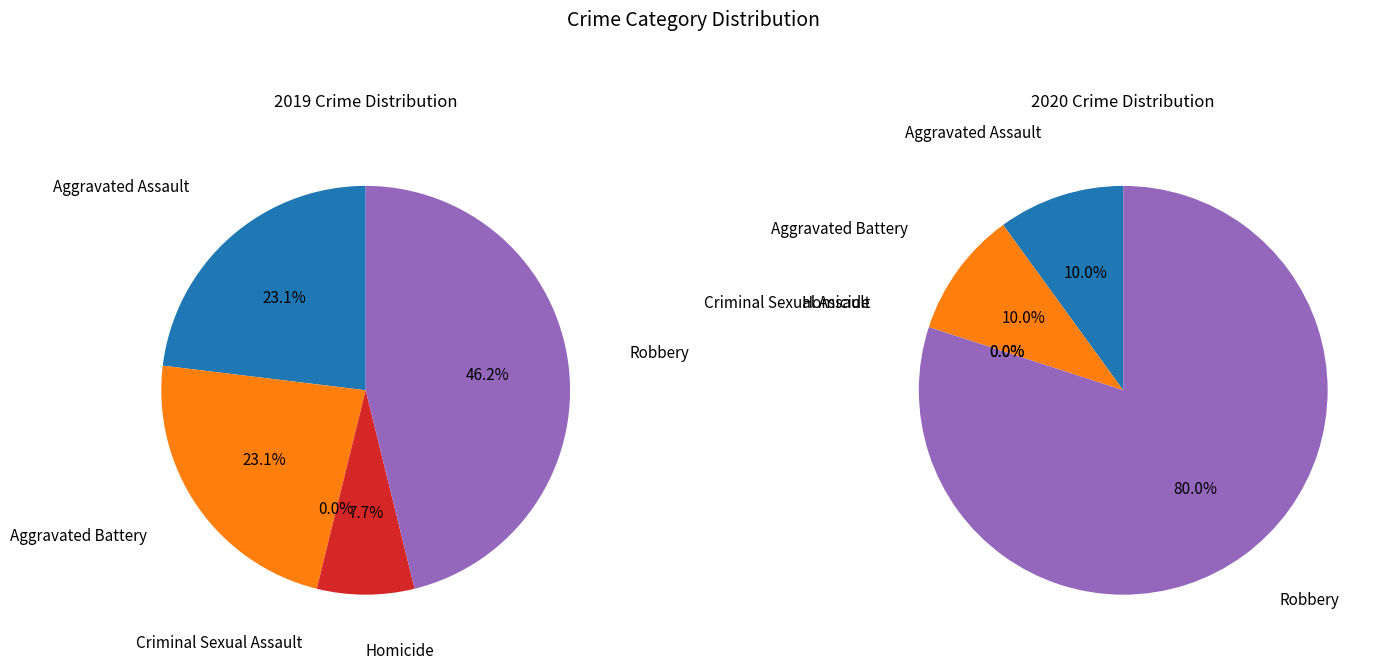

What is the smallest slice in the pie chart?

Criminal Sexual Assault